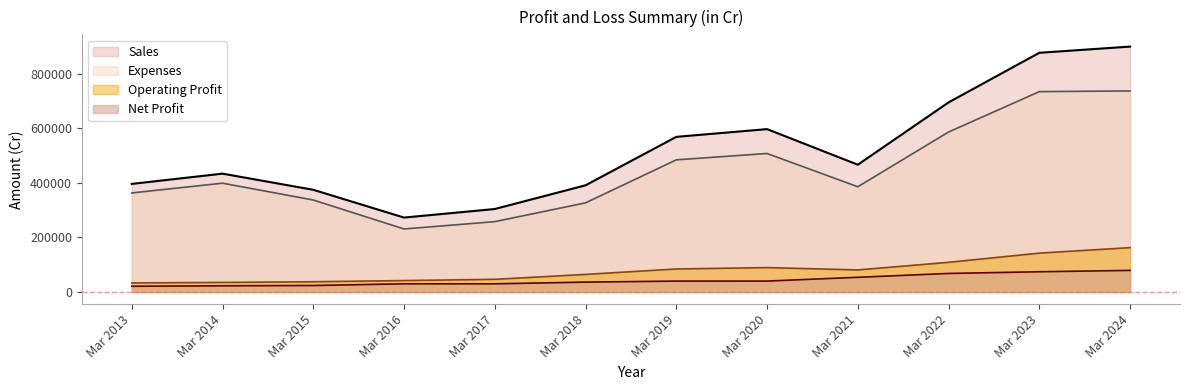

How many interior local peaks does the Net Profit series have?

1